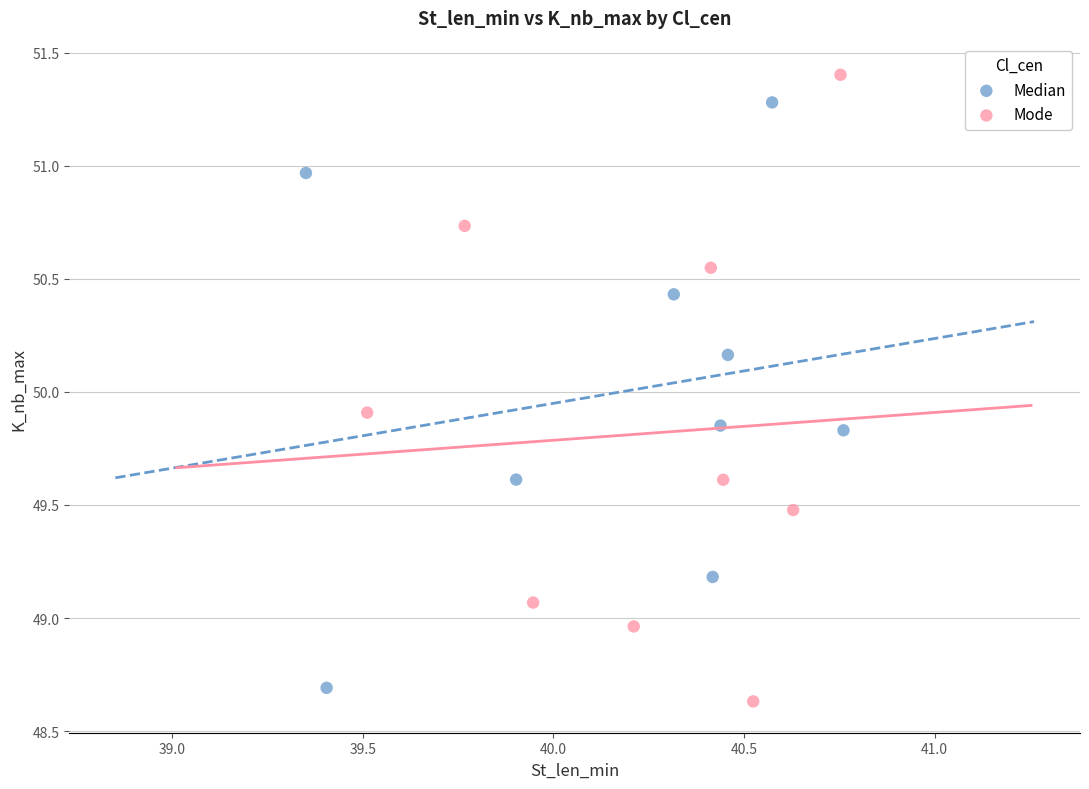

Which series reaches the maximum Y coordinate?

Mode